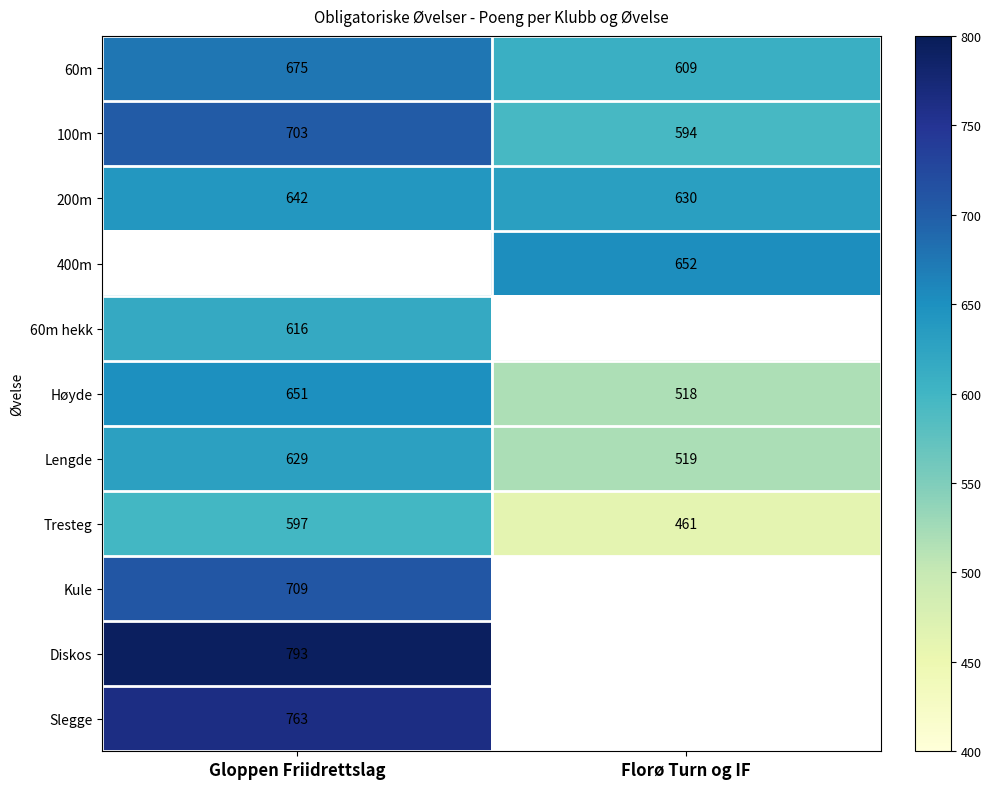

The value of 100m at Gloppen Friidrettslag is 703. True or false?

True